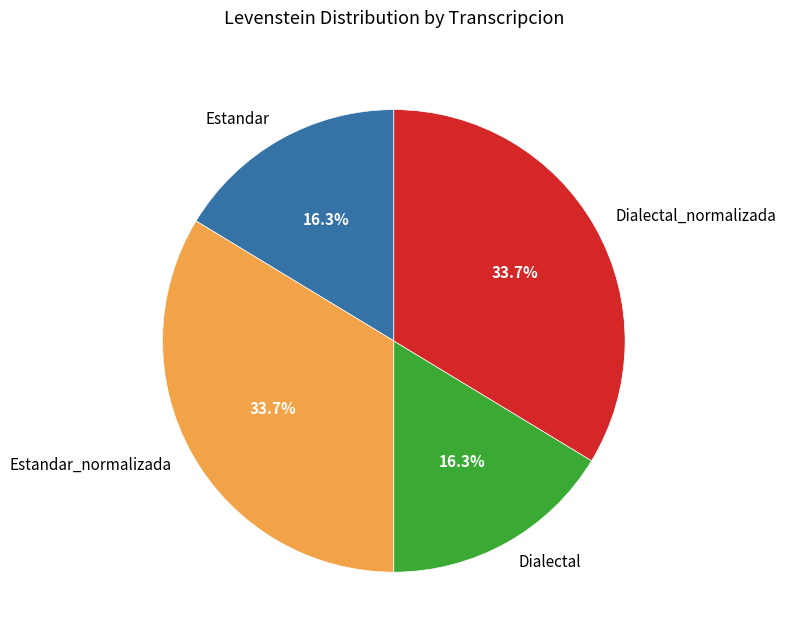

What percentage is the Estandar_normalizada slice, to the nearest percent?

34%